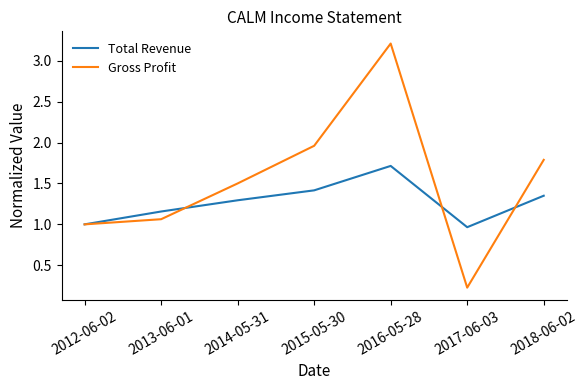

True or false: Total Revenue and Gross Profit intersect in this chart.

True